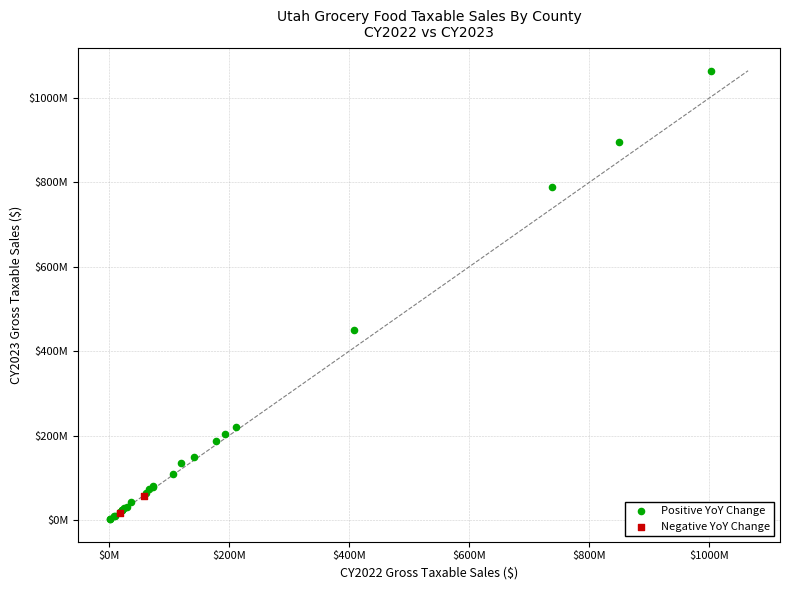

What are all the series names shown in the legend?

Positive YoY Change, Negative YoY Change